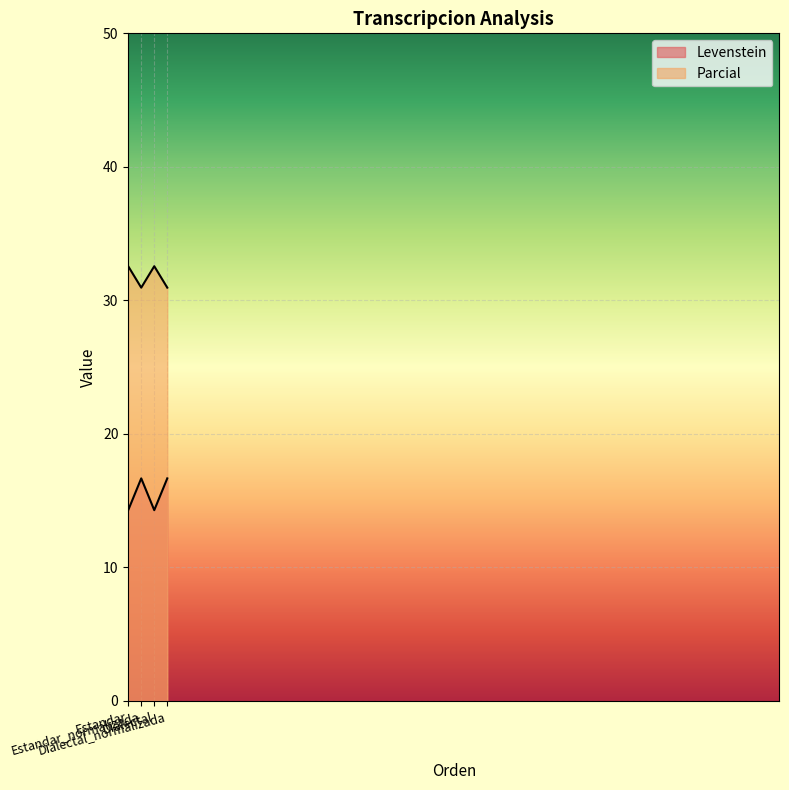

What is the approximate value of Parcial at Dialectal_normalizada?

31.0